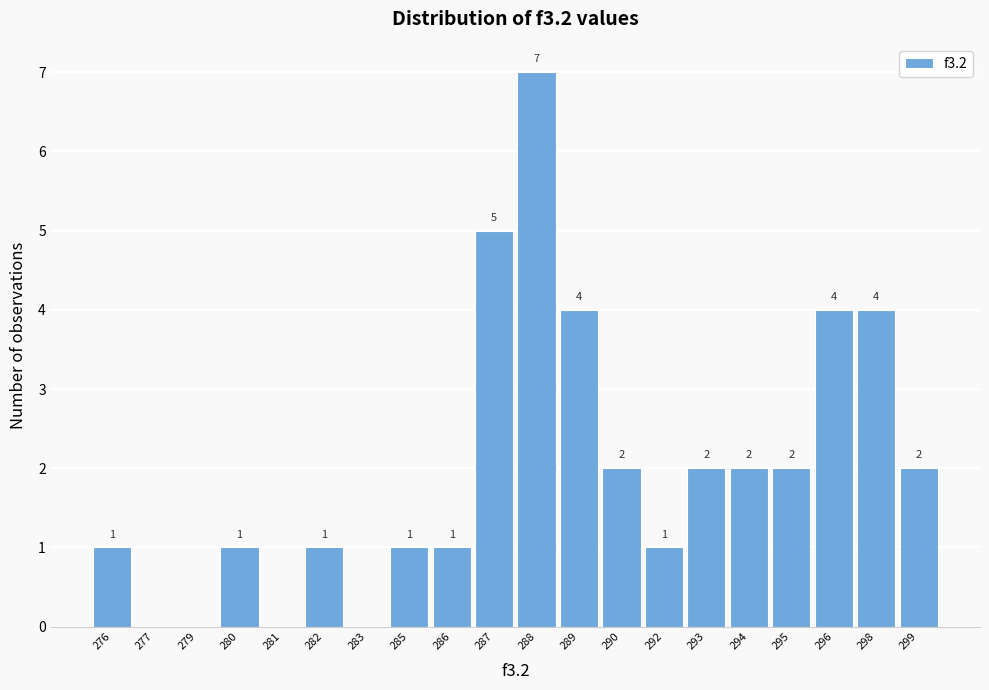

Reading left to right, transcribe all the data shown in this chart.

276=1	277=0	279=0	280=1	281=0	282=1	283=0	285=1	286=1	287=5	288=7	289=4	290=2	292=1	293=2	294=2	295=2	296=4	298=4	299=2